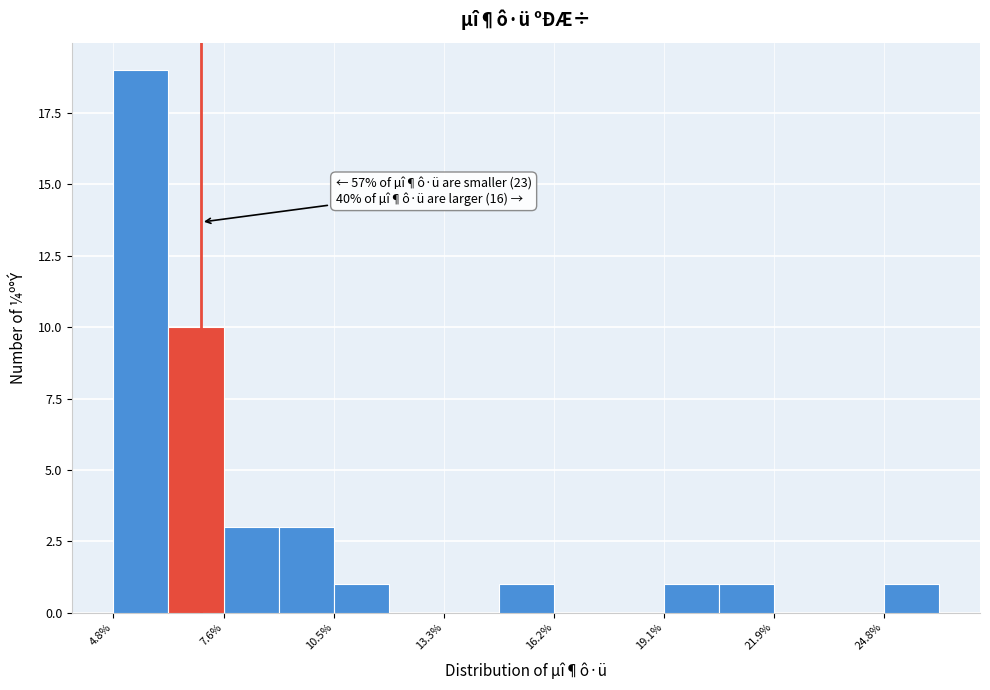

Around what value on the x-axis is the tallest bar? Give the approximate position of its centre, as read against the axis.

5.5